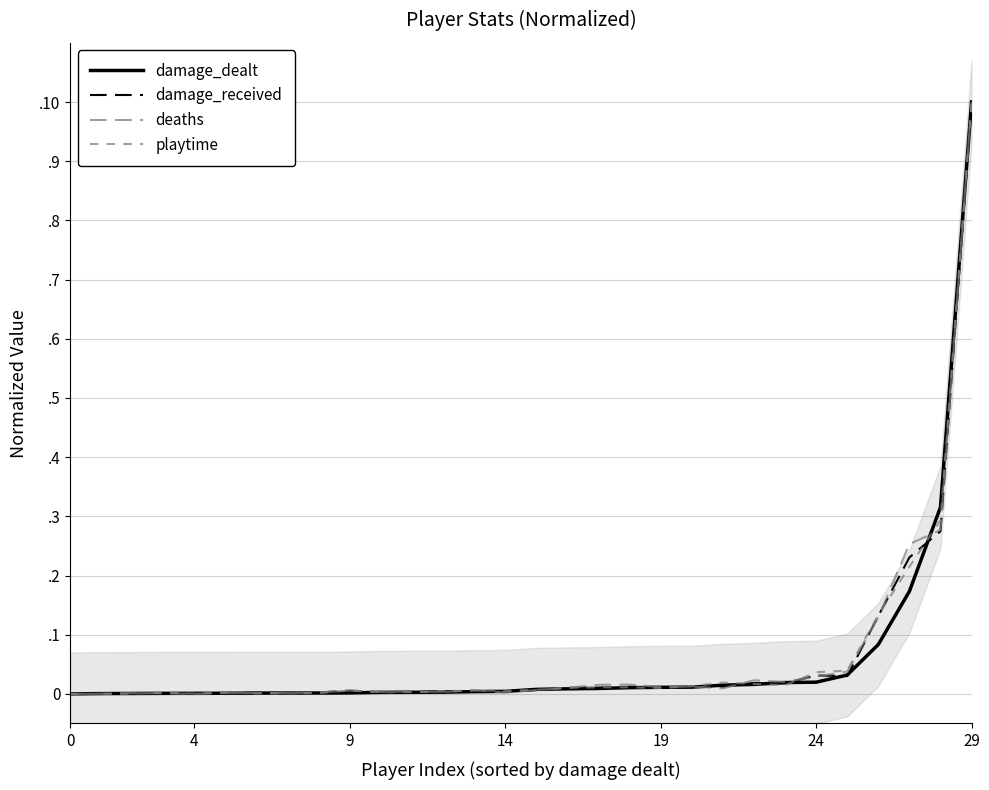

True or false: damage_dealt and playtime intersect in this chart.

True